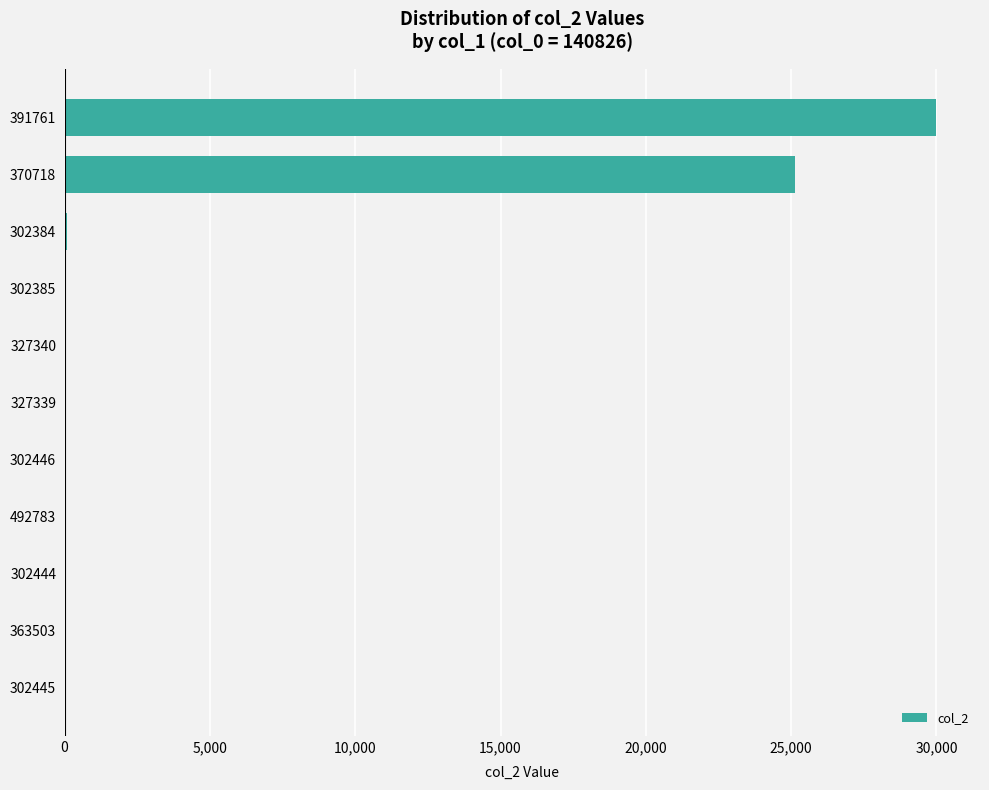

What is the sum of all values?

55338